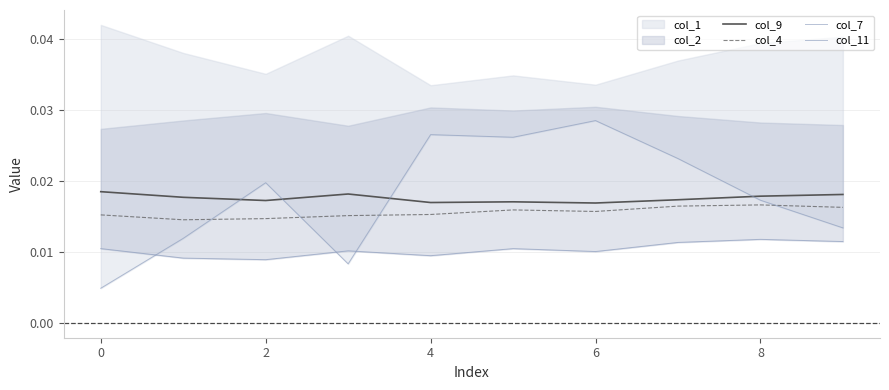

True or false: col_7 has more than 0 points higher than both neighbors.

True